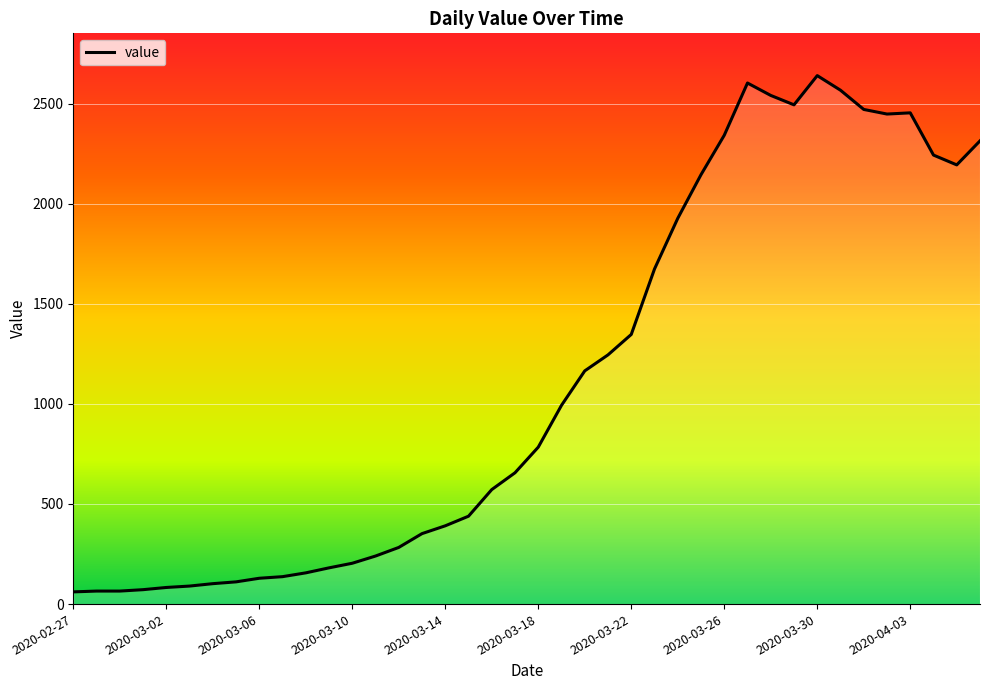

What is the smallest value displayed?

61